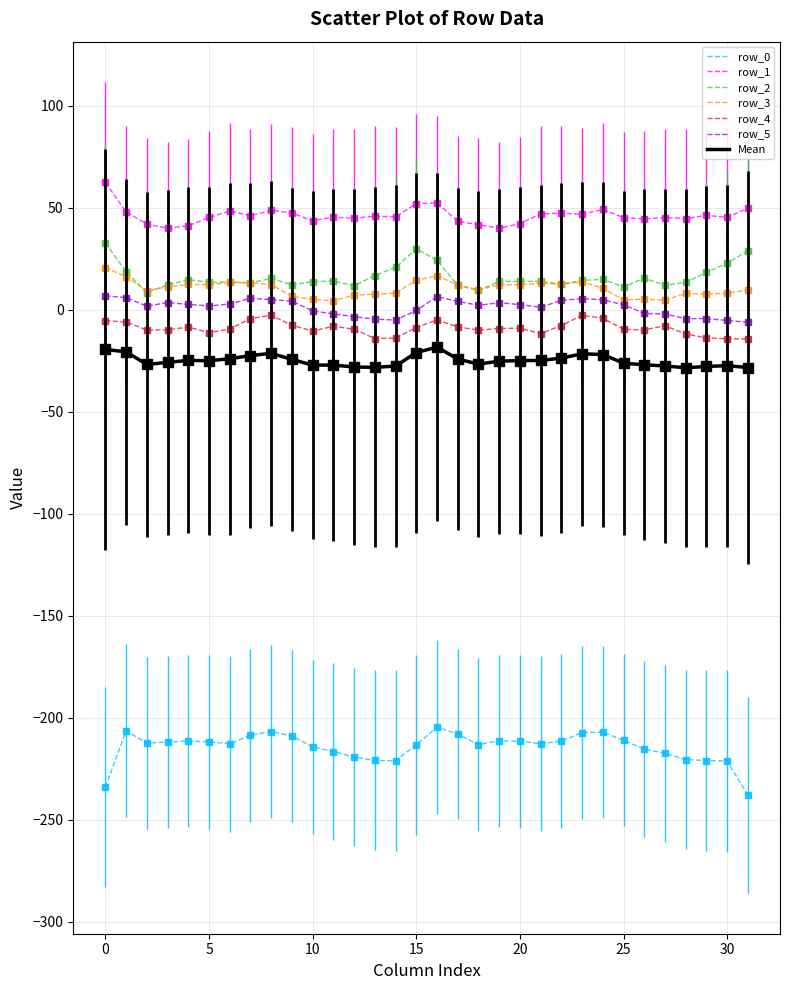

What is the maximum value for Mean?

-18.3